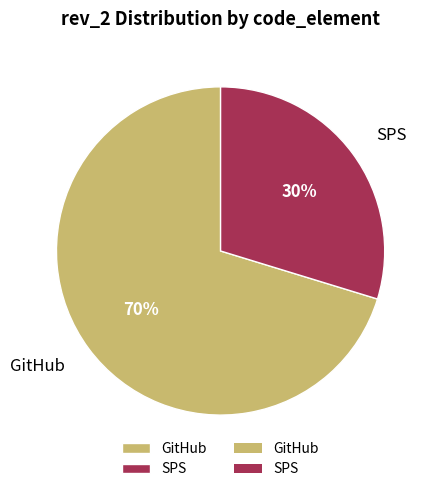

The GitHub slice represents 89% of the pie. True or false?

False